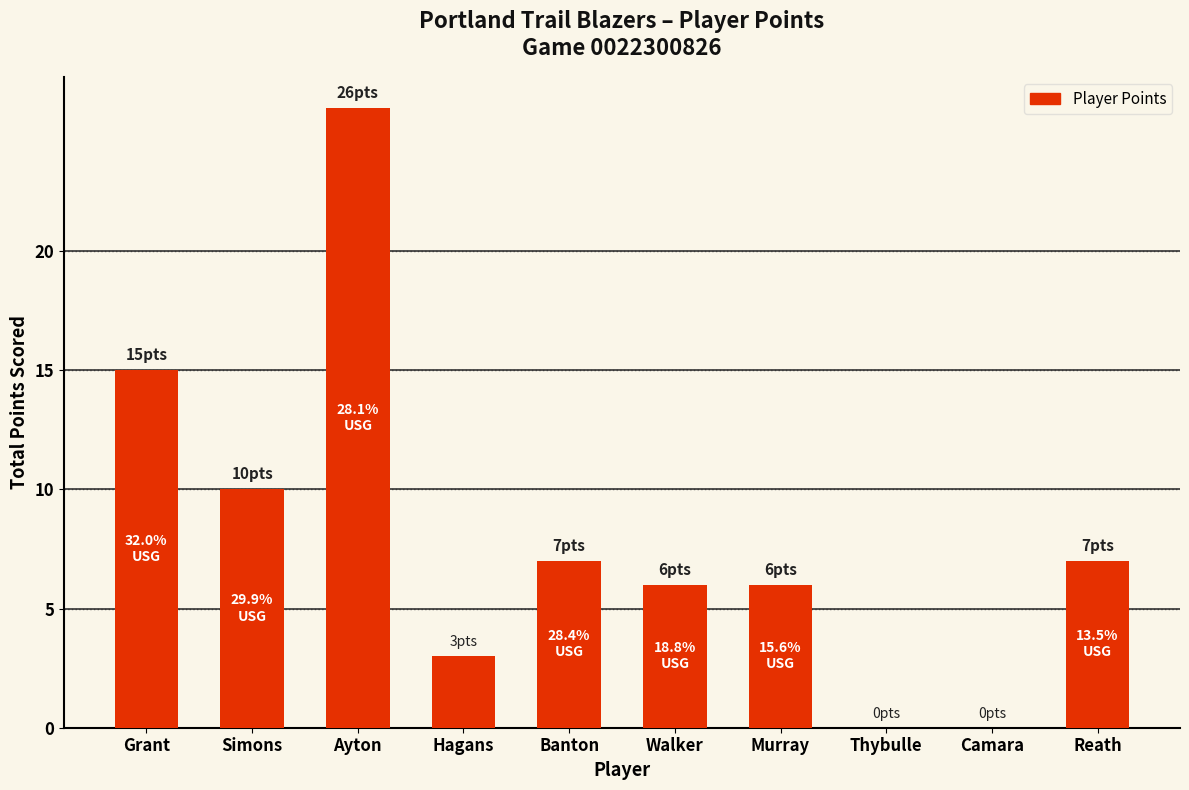

What is the sum of all values?

80